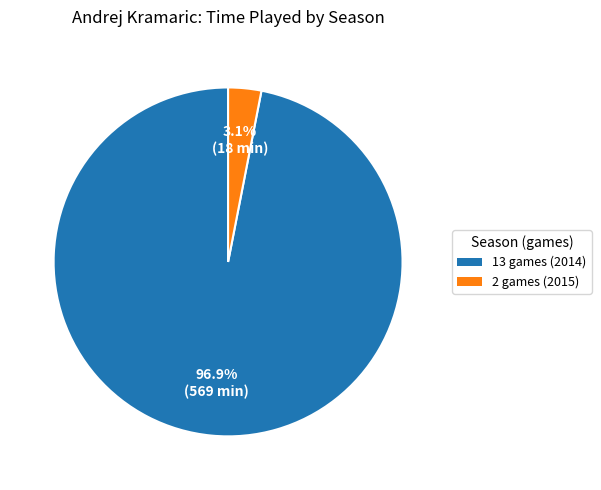

How many segments does this pie chart have?

2